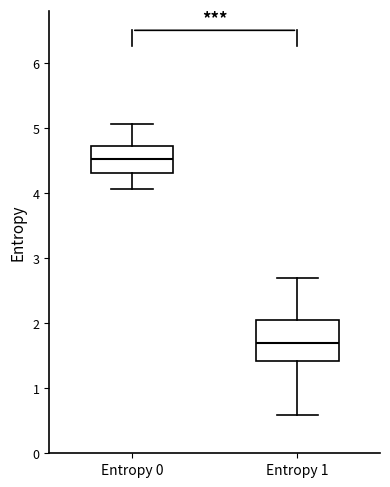

Which box's median line is the lowest?

Entropy 1